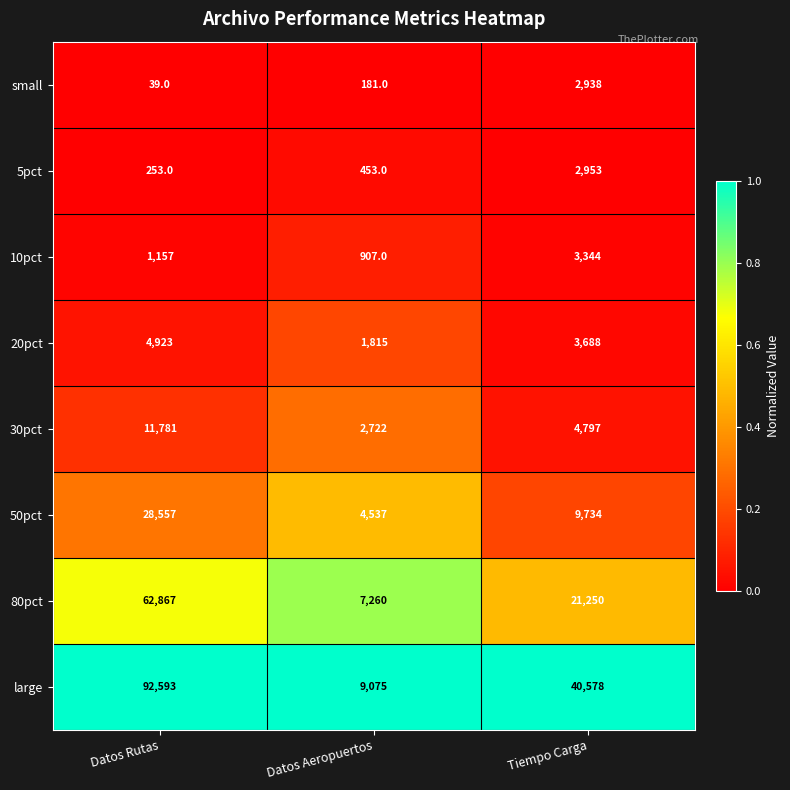

Reading right to left, transcribe all the data shown in this chart.

small: Tiempo Carga=2938	Datos Aeropuertos=181	Datos Rutas=39
5pct: Tiempo Carga=2953	Datos Aeropuertos=453	Datos Rutas=253
10pct: Tiempo Carga=3344	Datos Aeropuertos=907	Datos Rutas=1157
20pct: Tiempo Carga=3688	Datos Aeropuertos=1815	Datos Rutas=4923
30pct: Tiempo Carga=4797	Datos Aeropuertos=2722	Datos Rutas=11781
50pct: Tiempo Carga=9734	Datos Aeropuertos=4537	Datos Rutas=28557
80pct: Tiempo Carga=21250	Datos Aeropuertos=7260	Datos Rutas=62867
large: Tiempo Carga=40578	Datos Aeropuertos=9075	Datos Rutas=92593